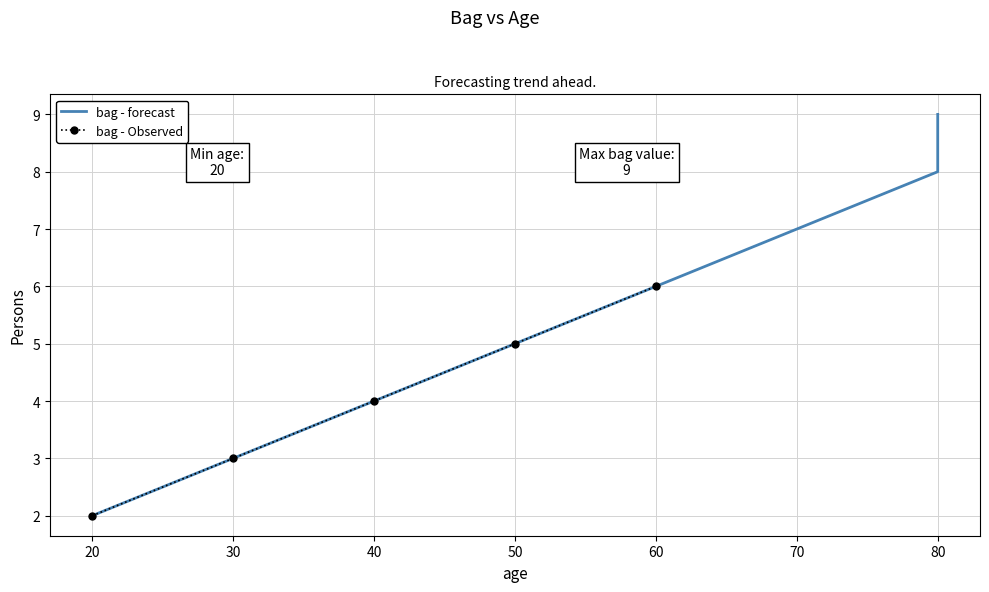

Reading right to left, transcribe all the data shown in this chart.

9	8	7	6	5	4	3	2